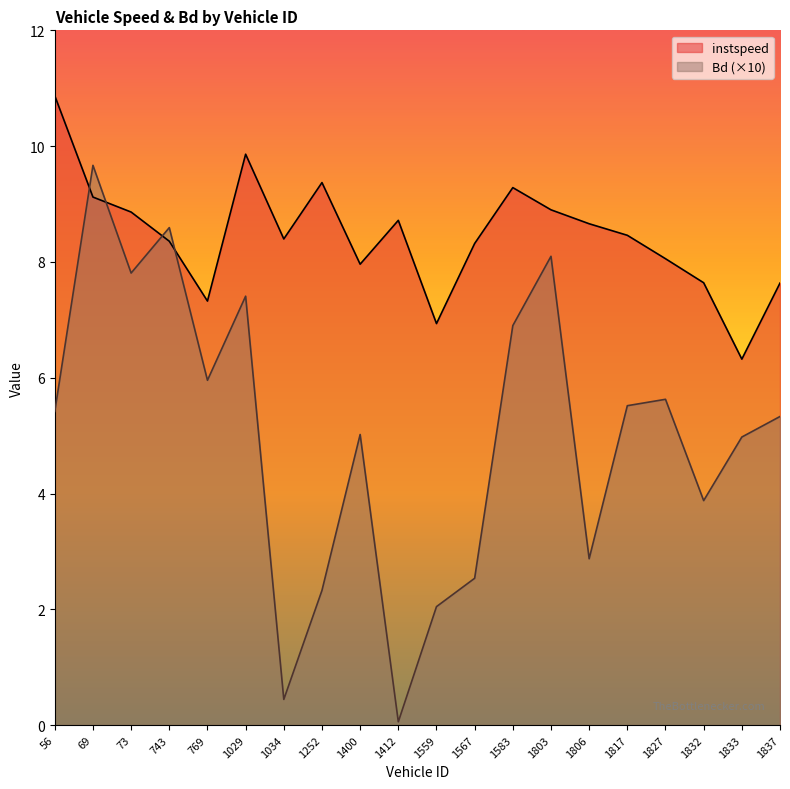

What is the total value across all series at 1567?

10.9